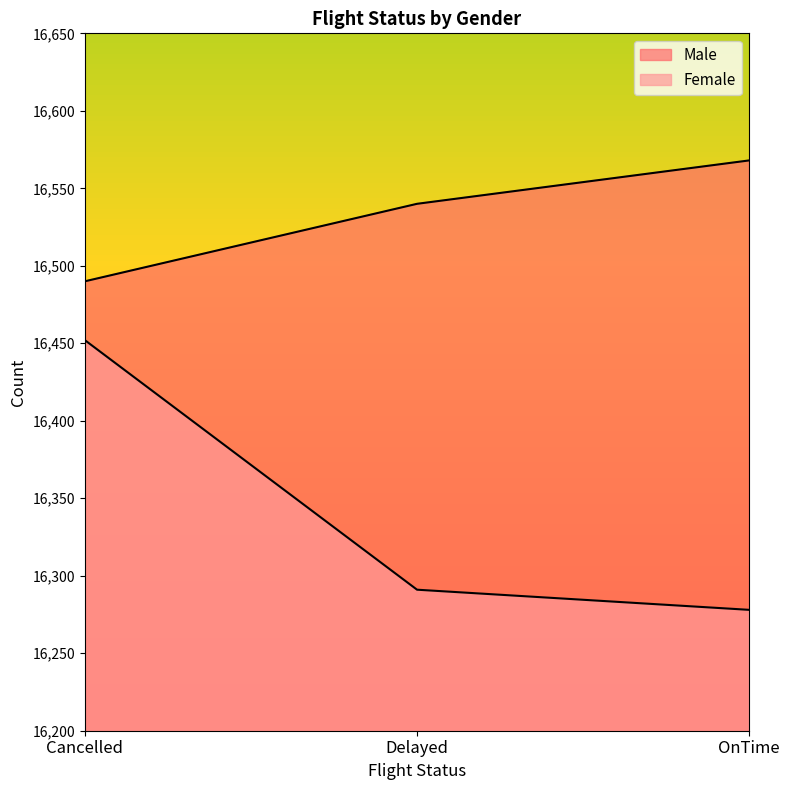

Reading left to right, transcribe all the data shown in this chart.

Male: Cancelled=16490	Delayed=16540	OnTime=16568
Female: Cancelled=16452	Delayed=16291	OnTime=16278